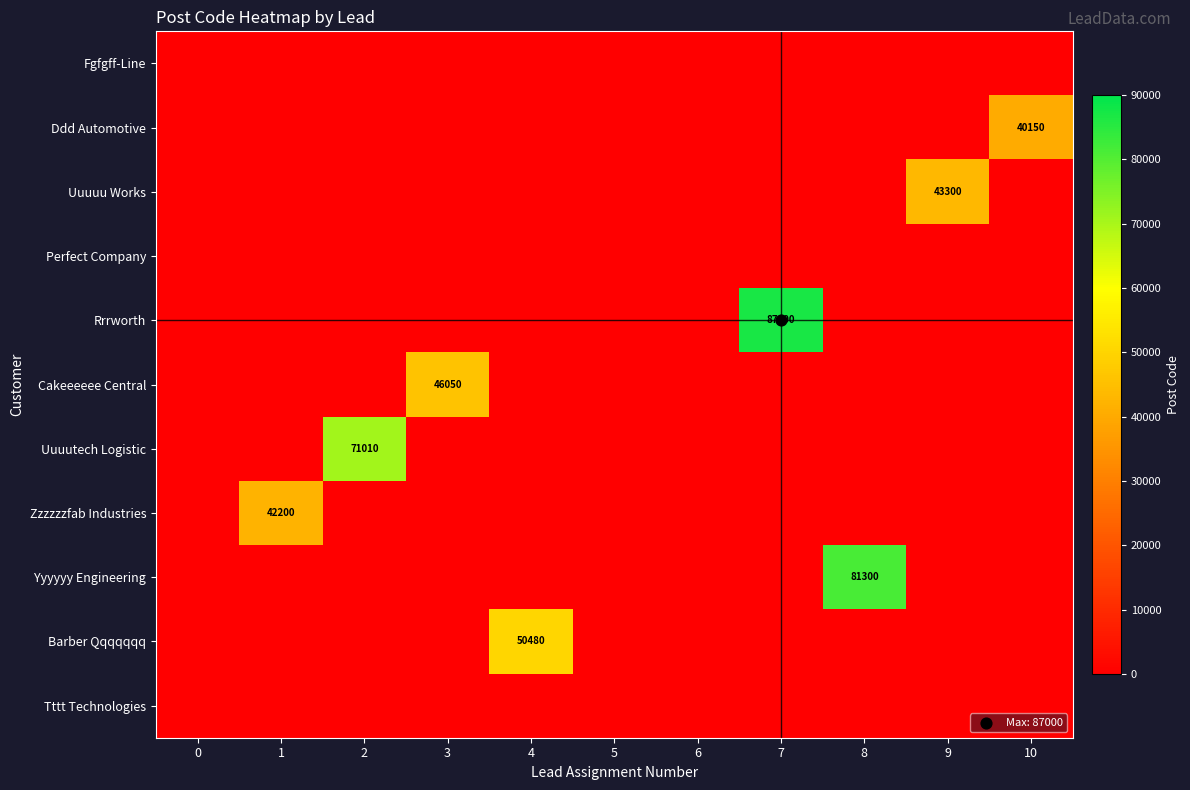

How many categories are shown in the chart?

11